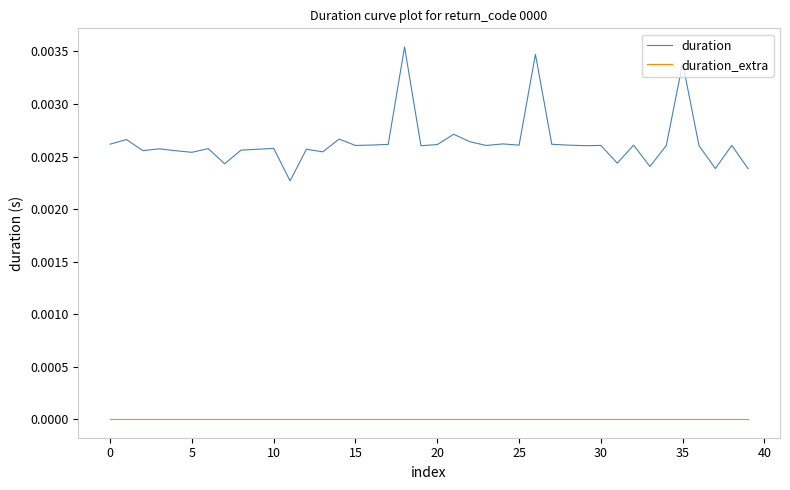

List the series in order of their peak value, highest first.

duration, duration_extra